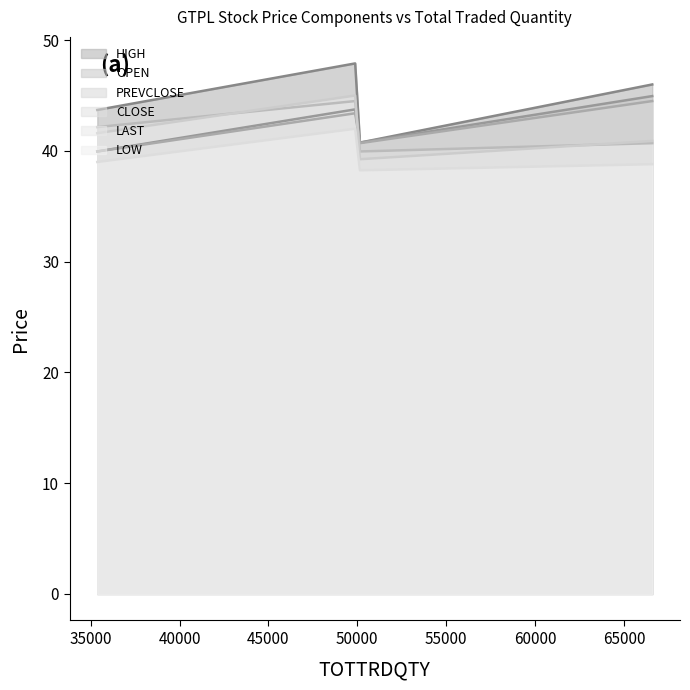

Does the chart display data point markers on the line(s)?

No